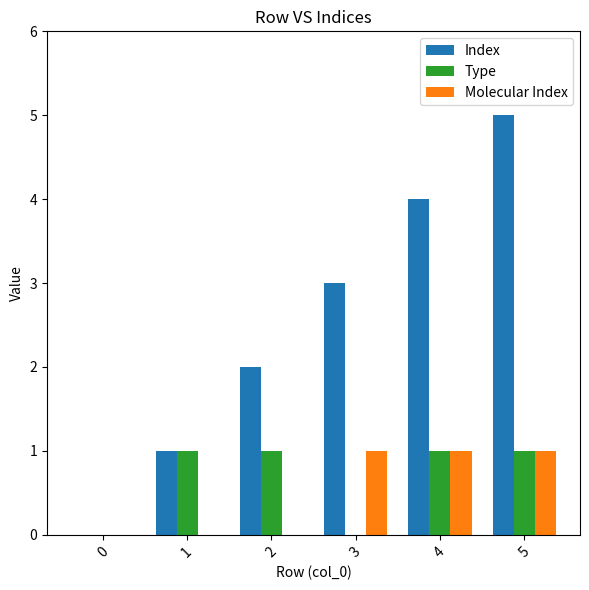

The Molecular Index series shows 1 at 5. True or false?

True